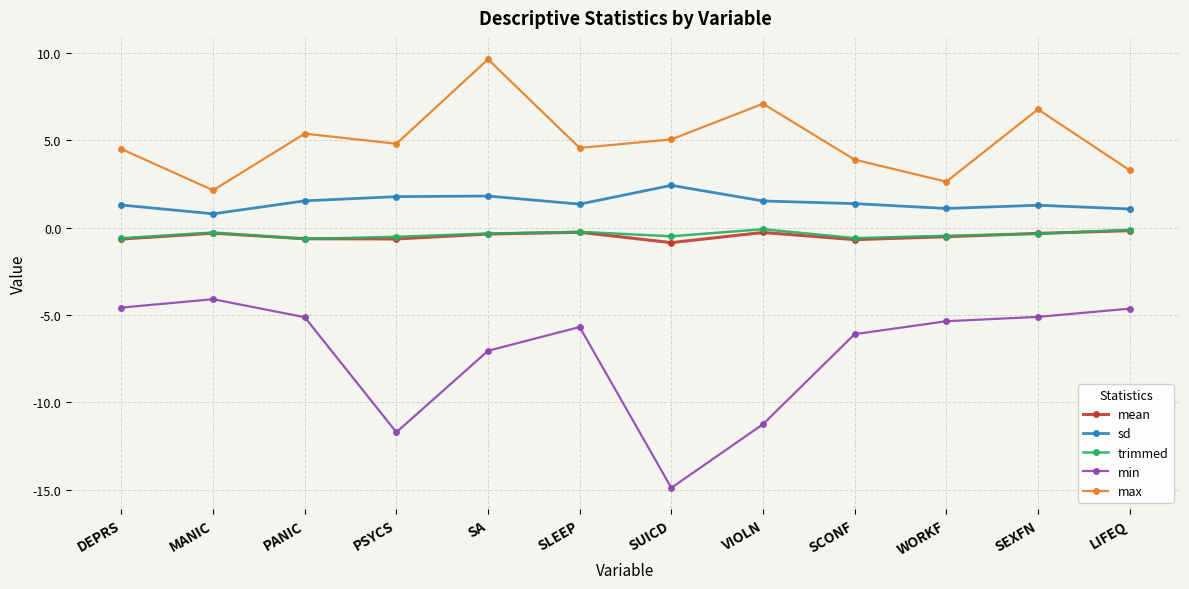

What is the average value of the sd series?

1.4